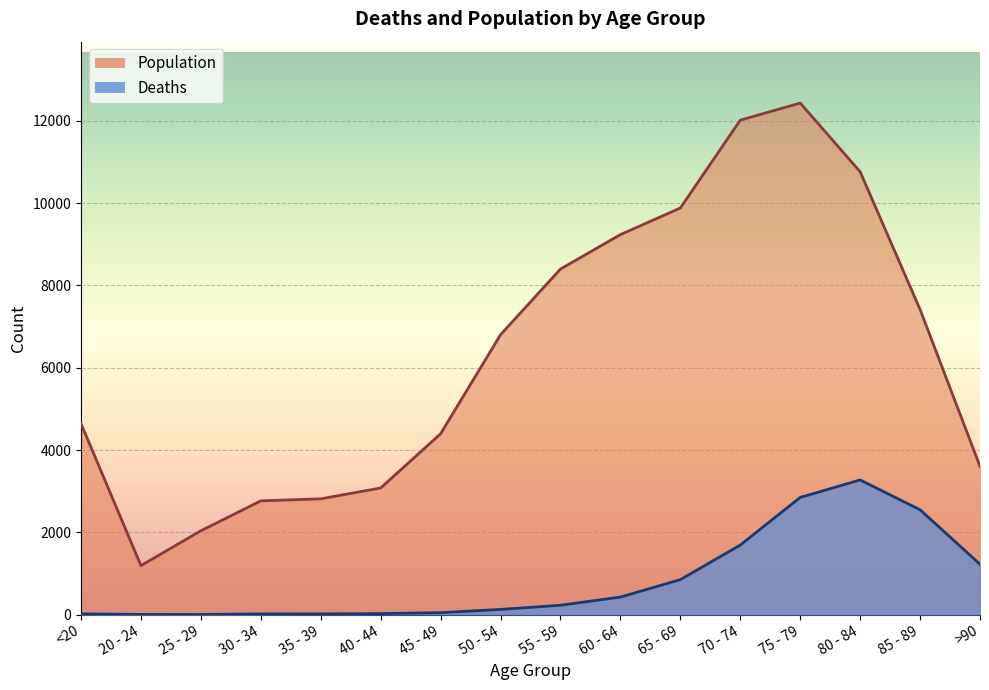

What is the lowest value of the Deaths series?

3